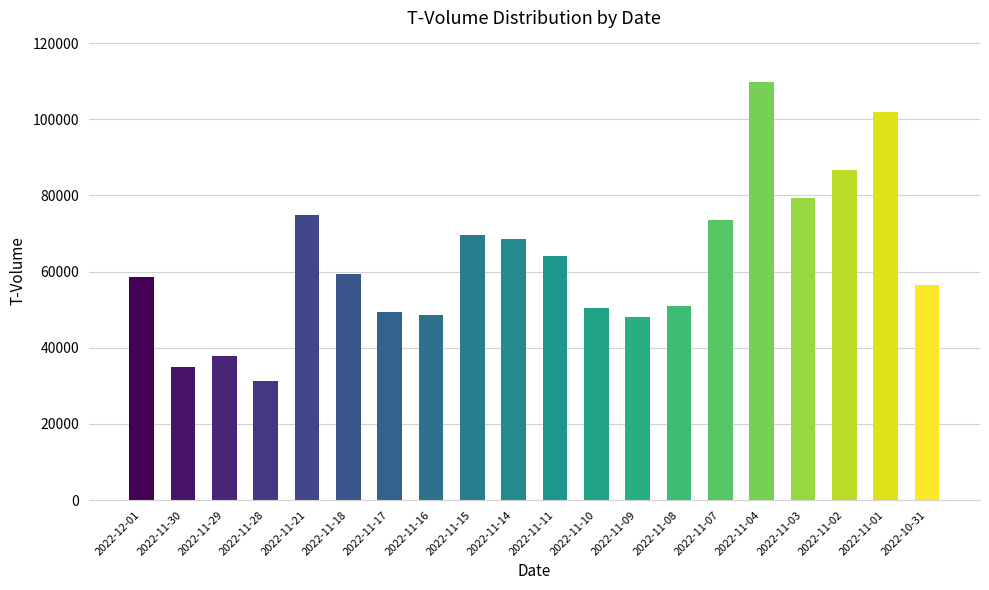

The value at 2022-11-01 is 56991. True or false?

False